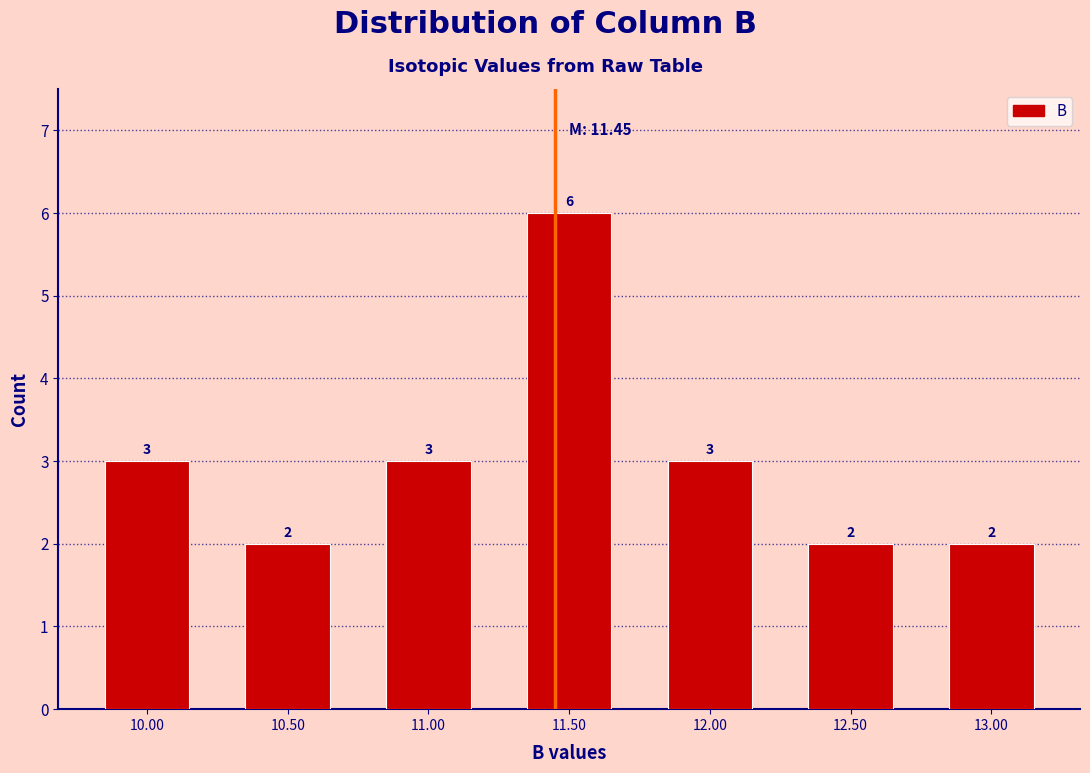

Reading left to right, transcribe this chart: for each bar, give the range it covers on the x-axis and its height.

9.75 to 10.25: 3
10.25 to 10.75: 2
10.75 to 11.25: 3
11.25 to 11.75: 6
11.75 to 12.25: 3
12.25 to 12.75: 2
12.75 to 13.25: 2